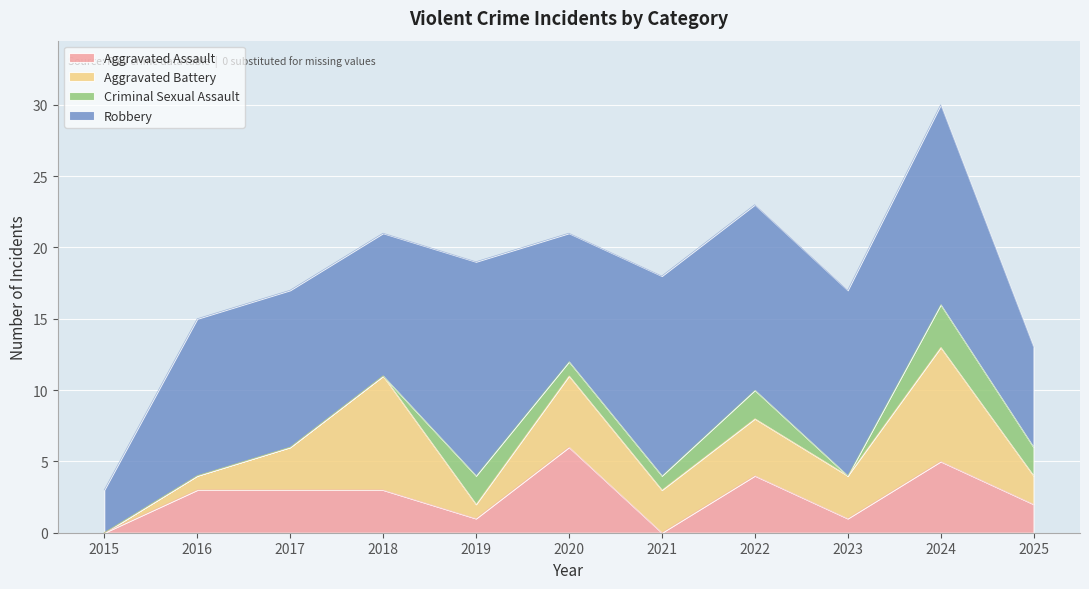

Which series has the largest total across all categories?

Robbery